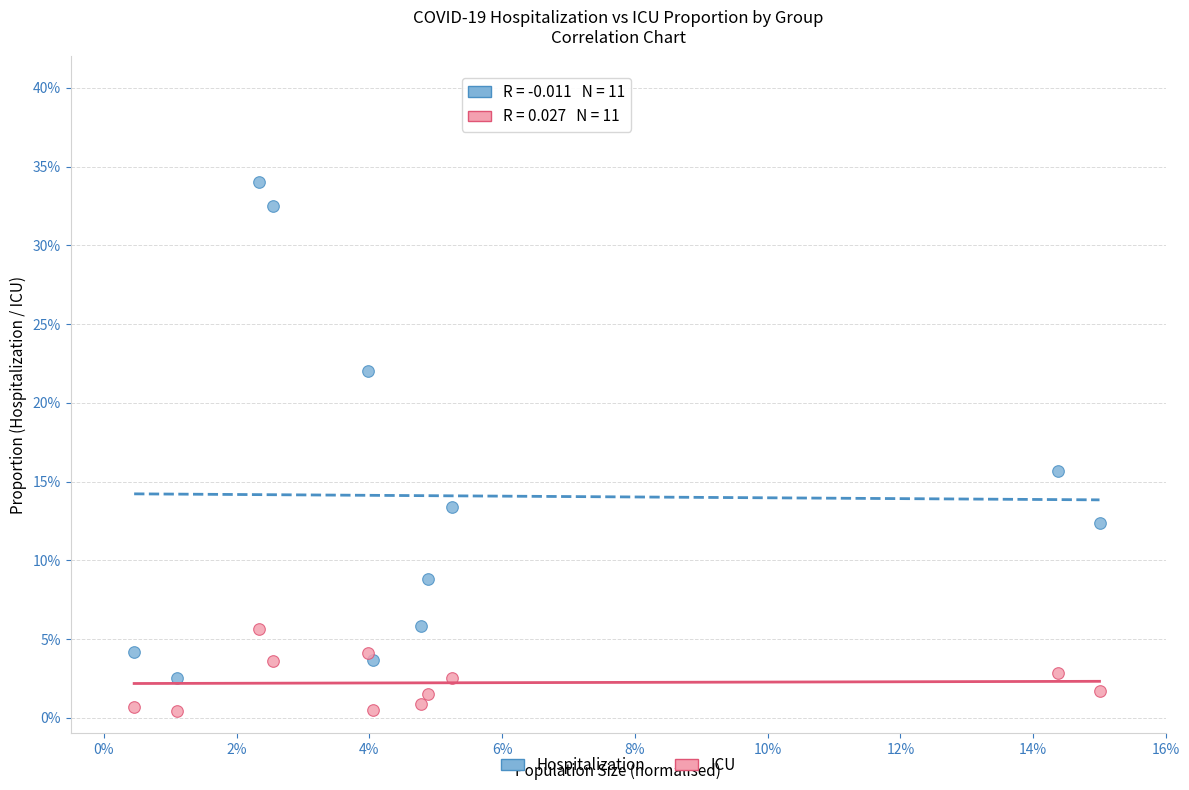

Which series contains the lowest Y value?

ICU